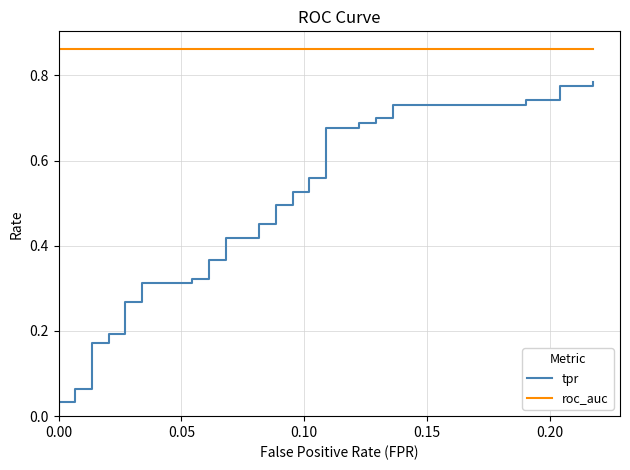

Reading left to right, transcribe all the data shown in this chart.

tpr: 0.0	0.0	0.0	0.1	0.1	0.2	0.2	0.2	0.2	0.3	0.3	0.3	0.3	0.3	0.3	0.4	0.4	0.4	0.4	0.5	0.5	0.5	0.5	0.5	0.5	0.6	0.6	0.7	0.7	0.7	0.7	0.7	0.7	0.7	0.7	0.7	0.7	0.8	0.8	0.8
roc_auc: 0.9	0.9	0.9	0.9	0.9	0.9	0.9	0.9	0.9	0.9	0.9	0.9	0.9	0.9	0.9	0.9	0.9	0.9	0.9	0.9	0.9	0.9	0.9	0.9	0.9	0.9	0.9	0.9	0.9	0.9	0.9	0.9	0.9	0.9	0.9	0.9	0.9	0.9	0.9	0.9